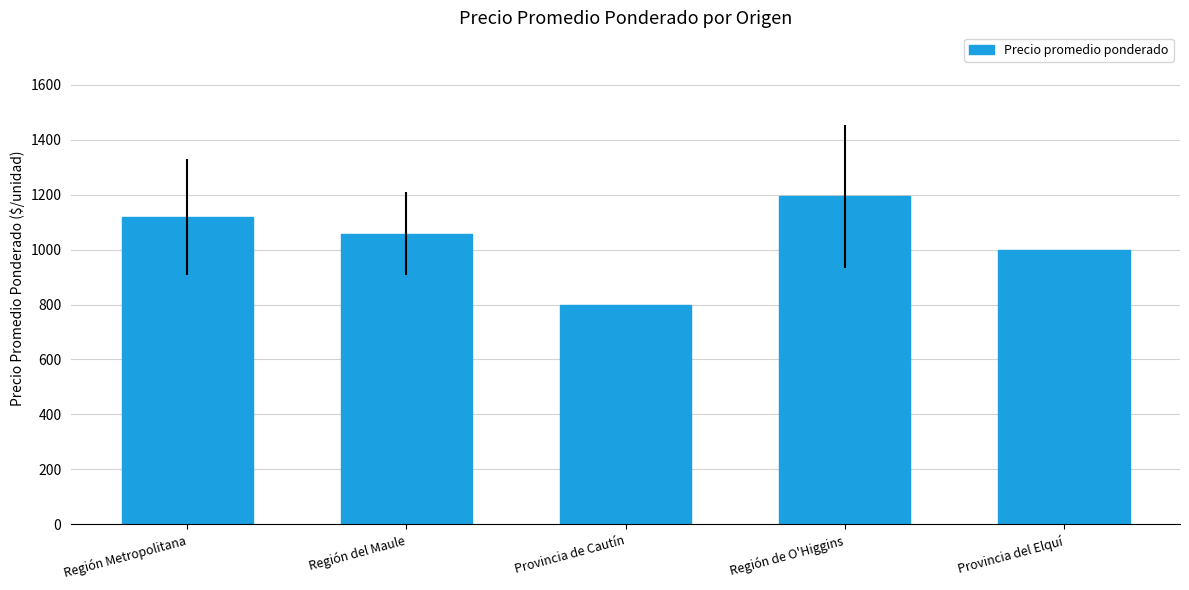

How many values exceed 1057?

3